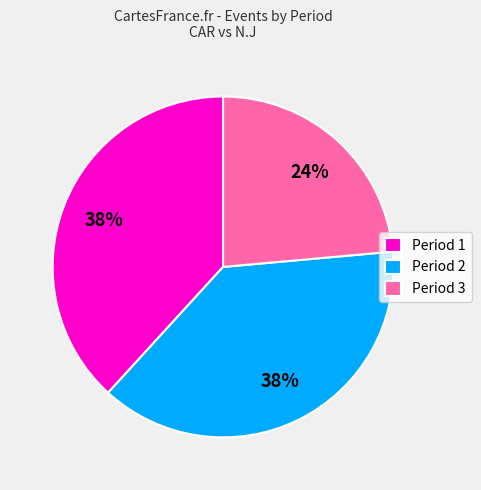

Approximately how many times larger is the value at Period 3 compared to Period 2?

0.6